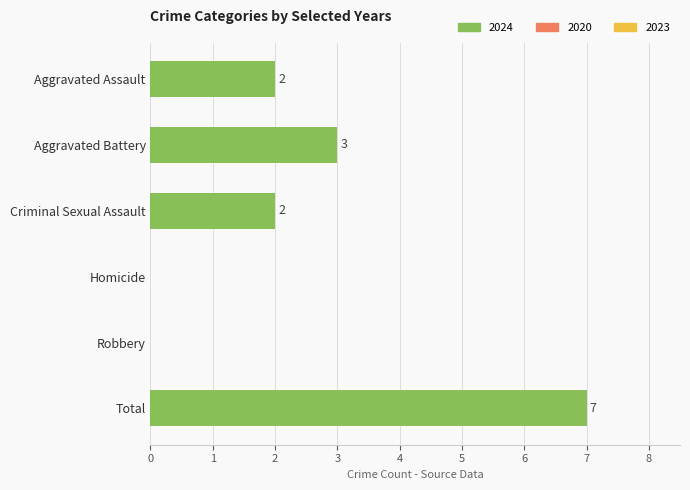

How many distinct data groups are displayed?

1